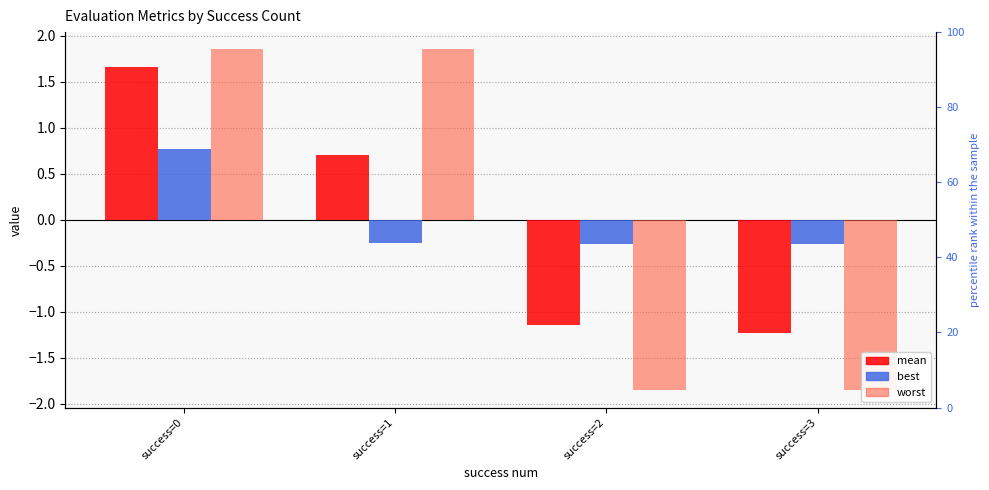

At how many categories does at least one series exceed -1?

4